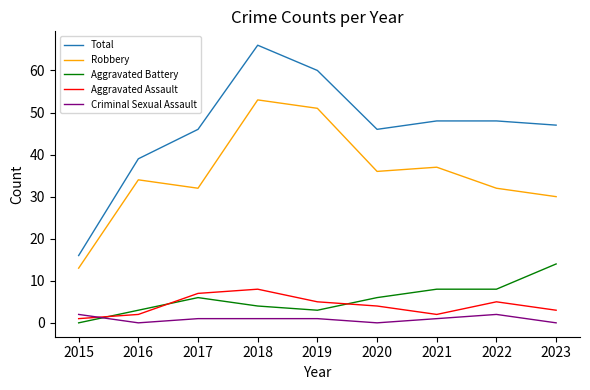

Reading left to right, list all the values displayed in this chart.

Total: 2015=16	2016=39	2017=46	2018=66	2019=60	2020=46	2021=48	2022=48	2023=47
Robbery: 2015=13	2016=34	2017=32	2018=53	2019=51	2020=36	2021=37	2022=32	2023=30
Aggravated Battery: 2015=0	2016=3	2017=6	2018=4	2019=3	2020=6	2021=8	2022=8	2023=14
Aggravated Assault: 2015=1	2016=2	2017=7	2018=8	2019=5	2020=4	2021=2	2022=5	2023=3
Criminal Sexual Assault: 2015=2	2016=0	2017=1	2018=1	2019=1	2020=0	2021=1	2022=2	2023=0